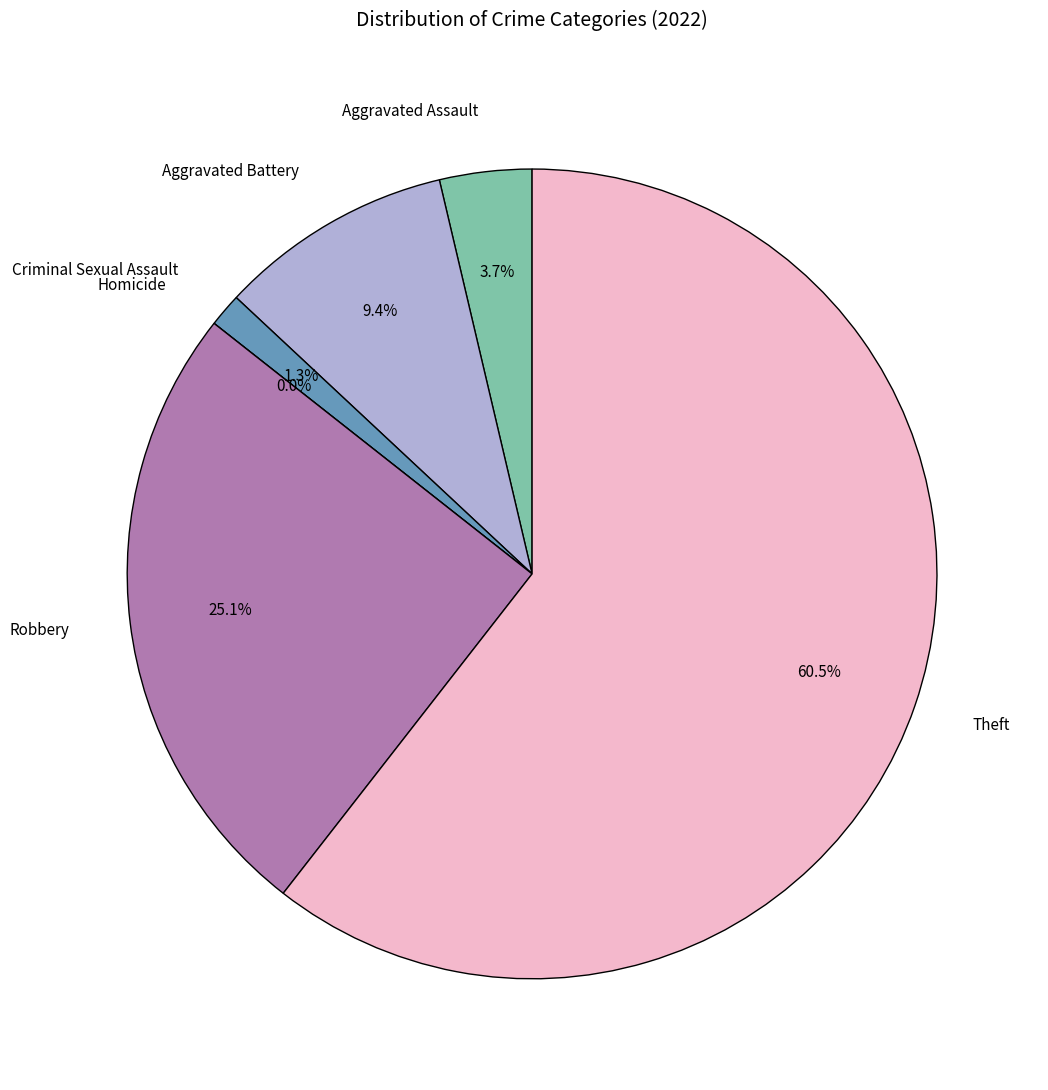

Rank the categories by value from highest to lowest.

Theft, Robbery, Aggravated Battery, Aggravated Assault, Criminal Sexual Assault, Homicide